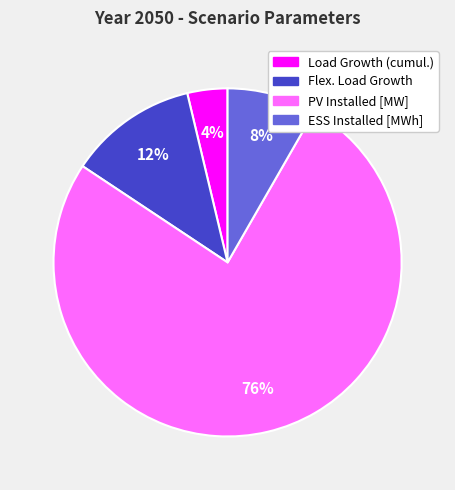

What percentage is the Load Growth (cumul.) slice, to the nearest percent?

4%